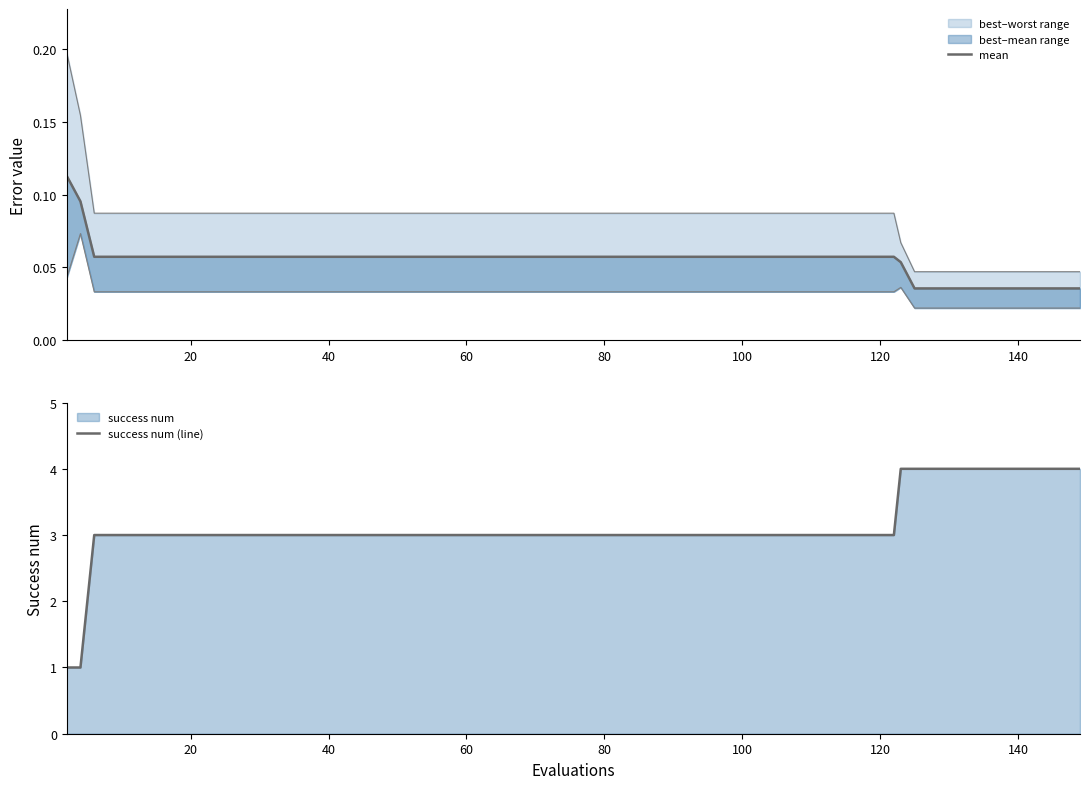

Rank the series at 20 from lowest to highest value.

mean, success num (line)